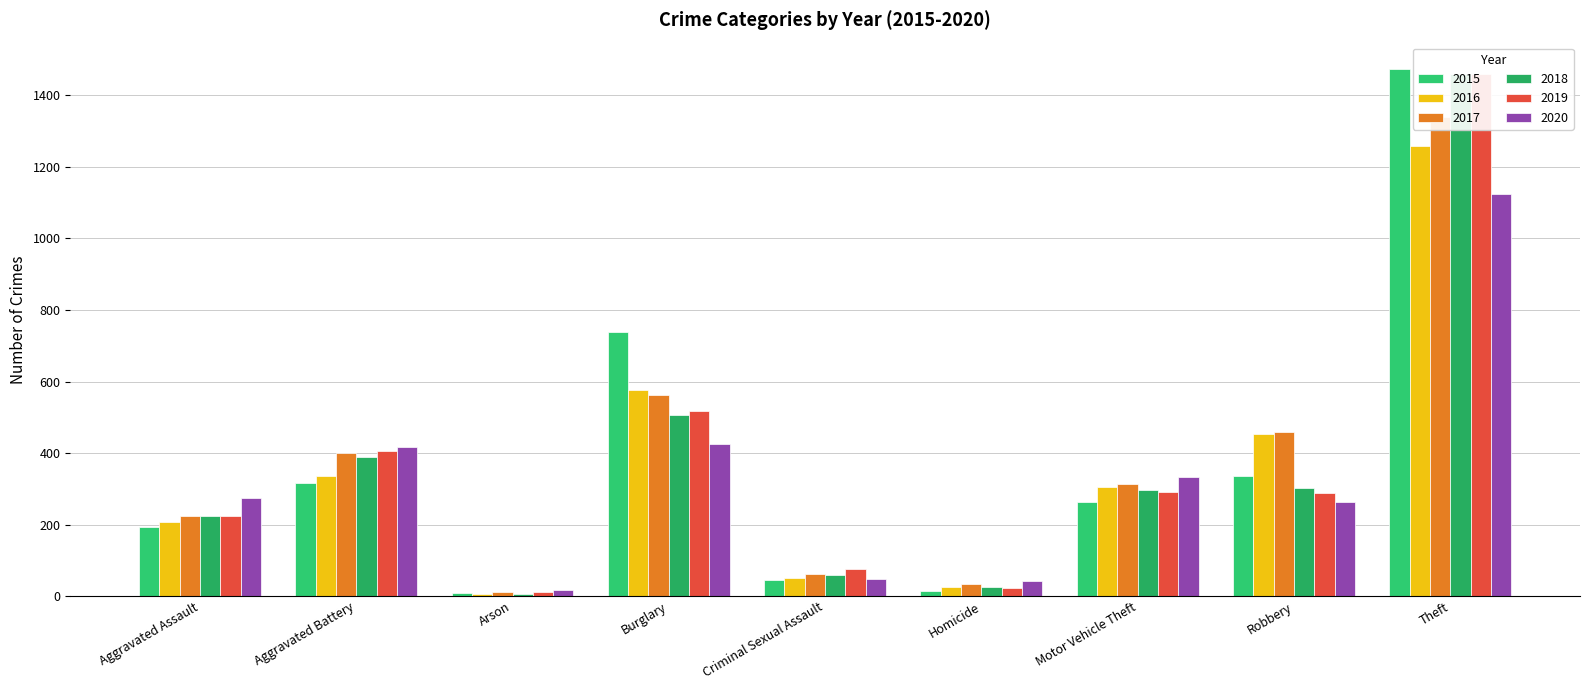

Reading right to left, list all the values displayed in this chart.

2015: 1474	337	263	15	46	738	9	316	194
2016: 1259	454	304	26	50	576	7	336	206
2017: 1339	460	312	33	61	562	10	400	224
2018: 1461	301	298	25	60	506	7	389	225
2019: 1459	287	290	22	77	517	12	407	223
2020: 1125	263	333	41	48	425	17	416	273